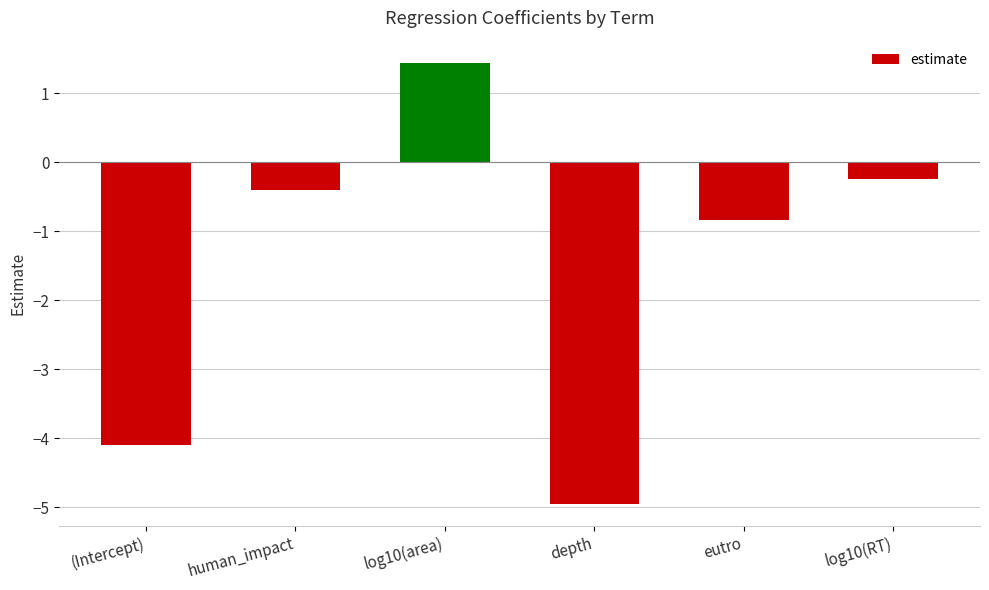

The value at eutro is -0.2. True or false?

False